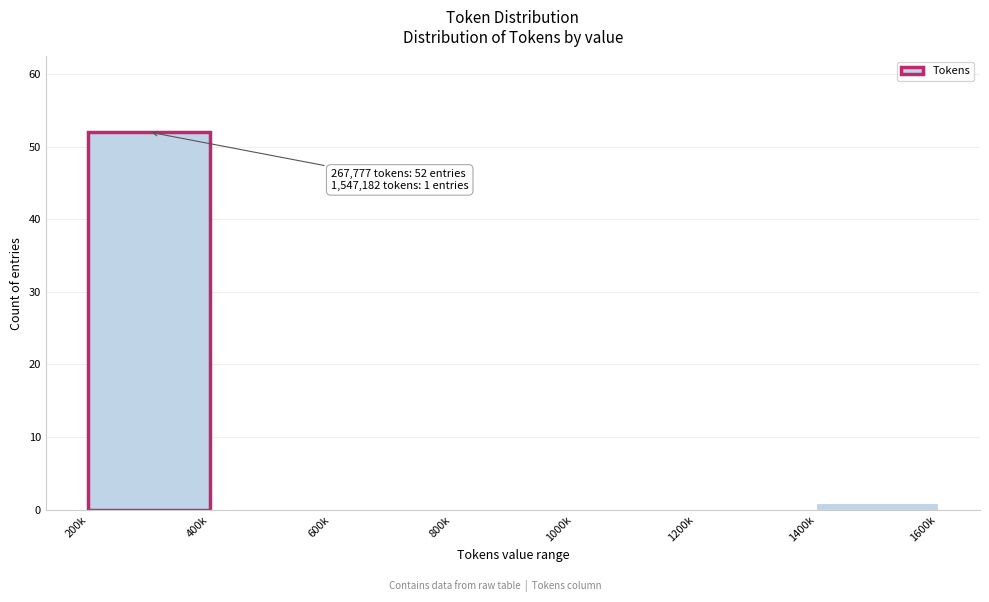

Reading right to left, list all the values displayed in this chart.

1400k=1	1200k=0	1000k=0	800k=0	600k=0	400k=0	200k=52